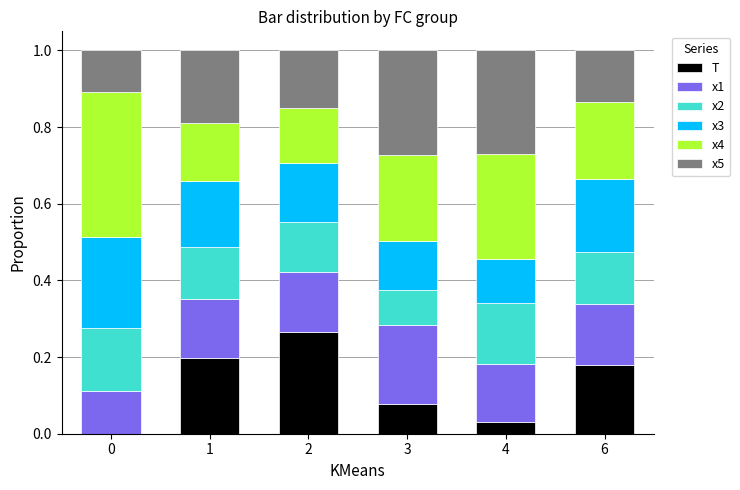

Does the chart contain stacked bars?

Yes